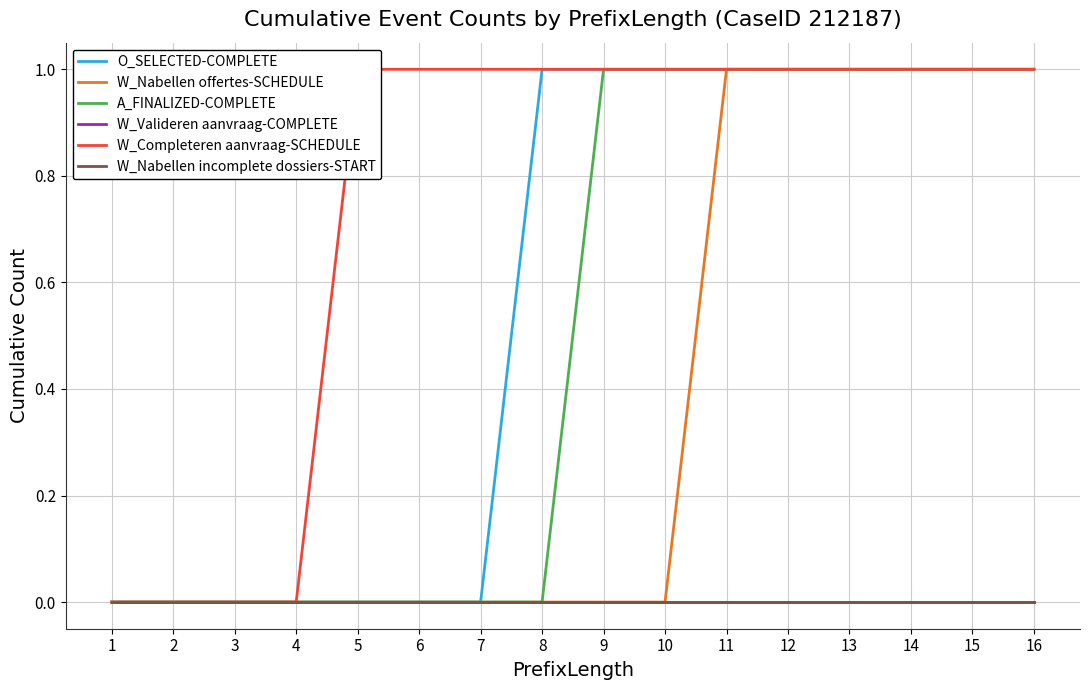

How many lines are shown in the chart?

6